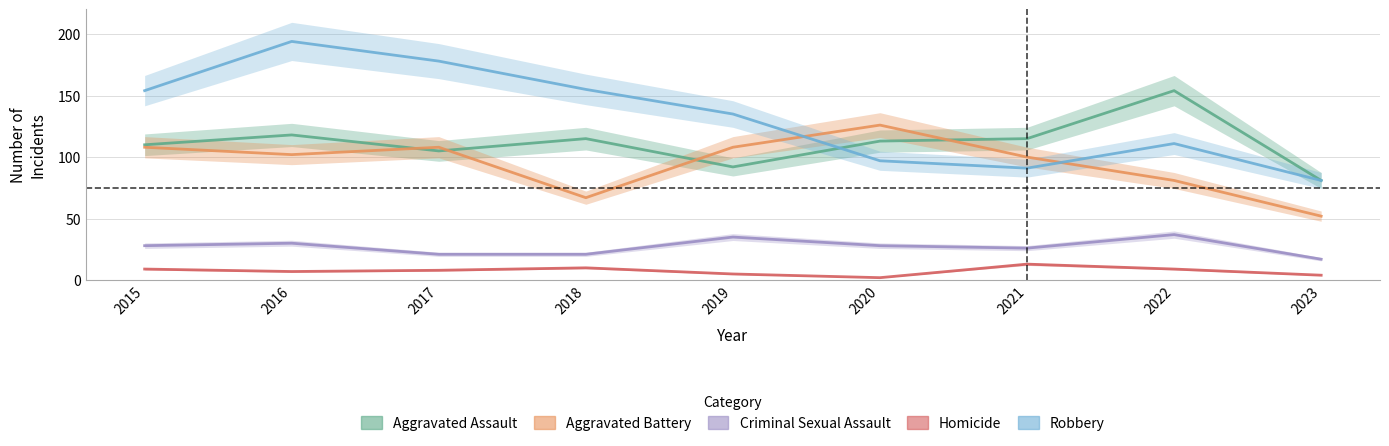

Is the value of Homicide at 2015 greater than the value of Robbery at 2020?

No